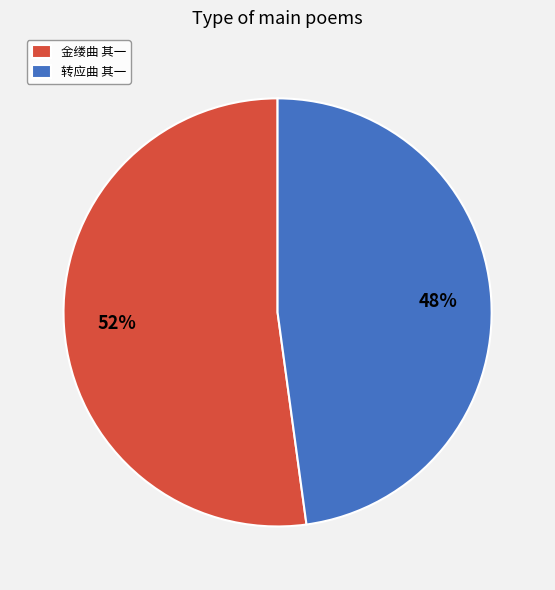

The 转应曲 其一 slice represents 61% of the pie. True or false?

False